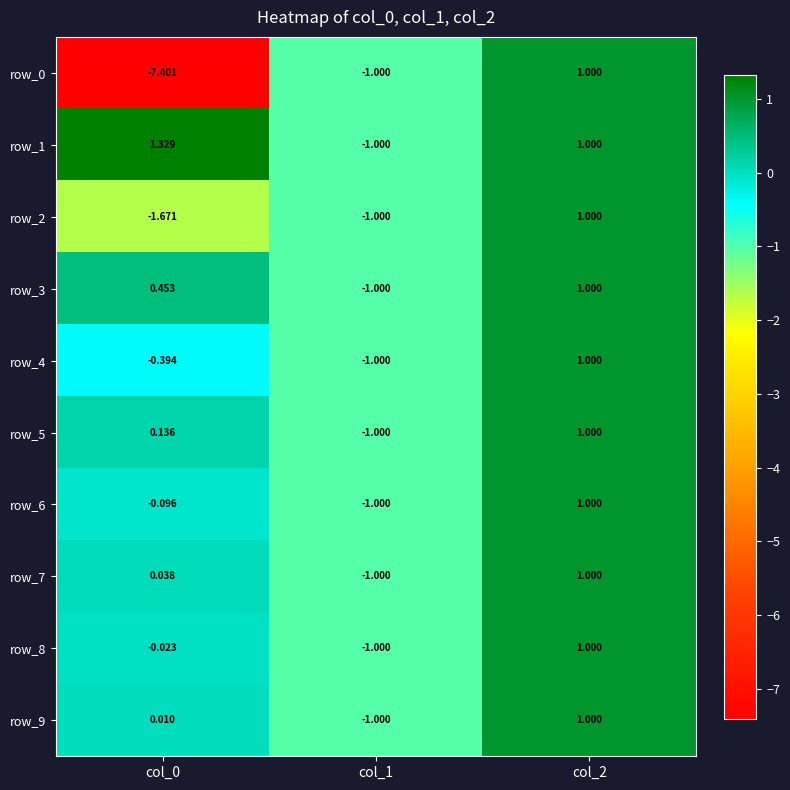

What is the approximate value of row_4 at col_1?

-1.0